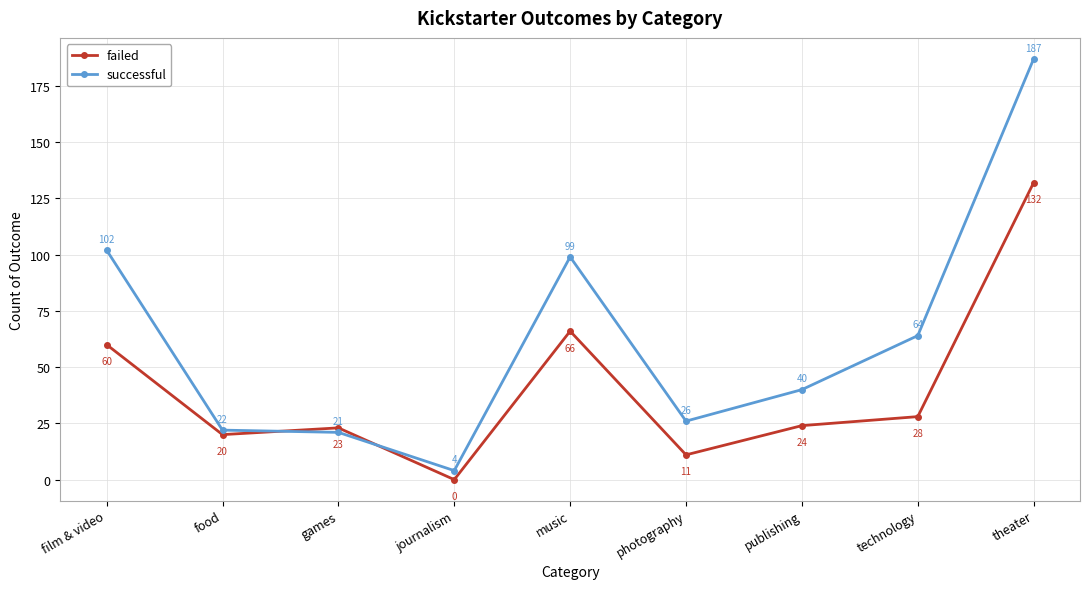

True or false: failed has more than 1 interior local peaks.

True